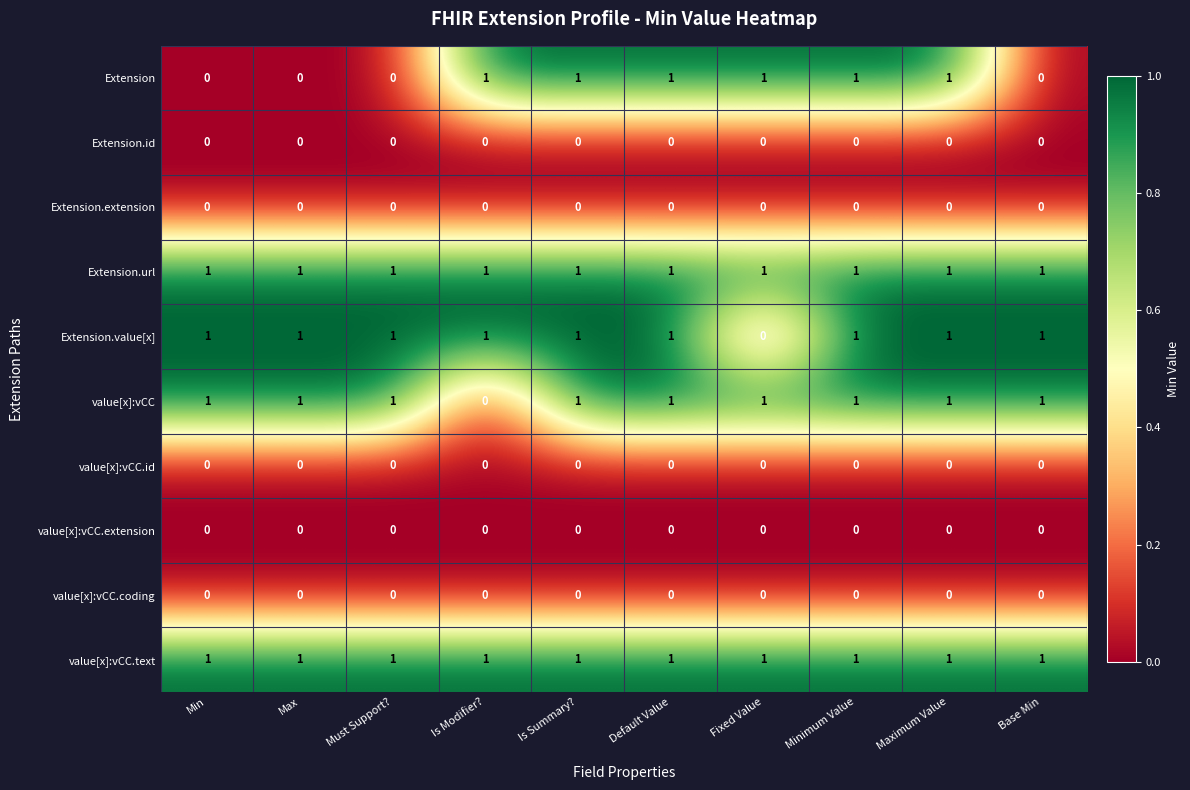

Which series changed the most between Must Support? and Maximum Value?

Extension